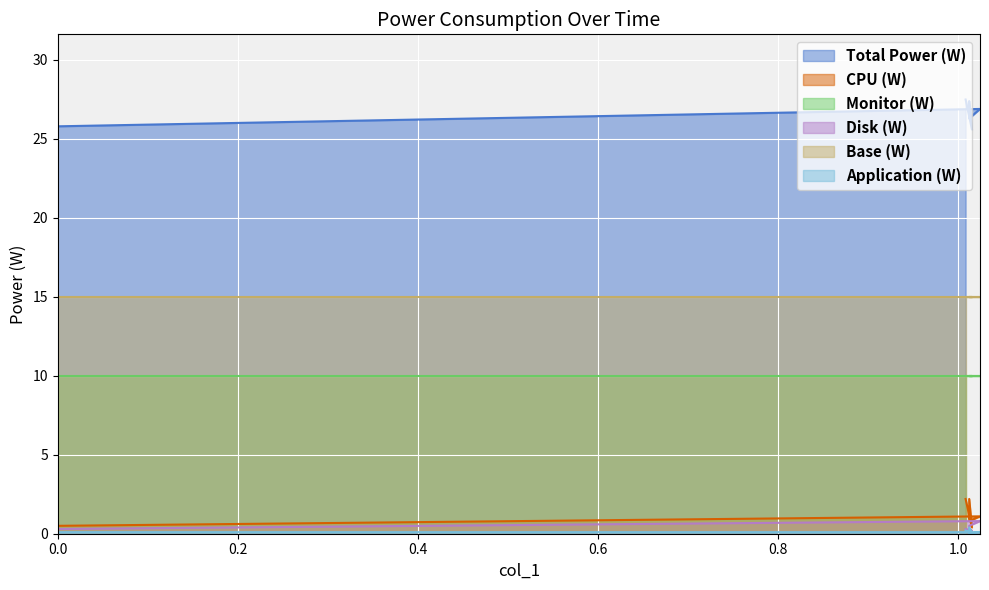

True or false: Disk (W) has more than 2 interior local peaks.

False